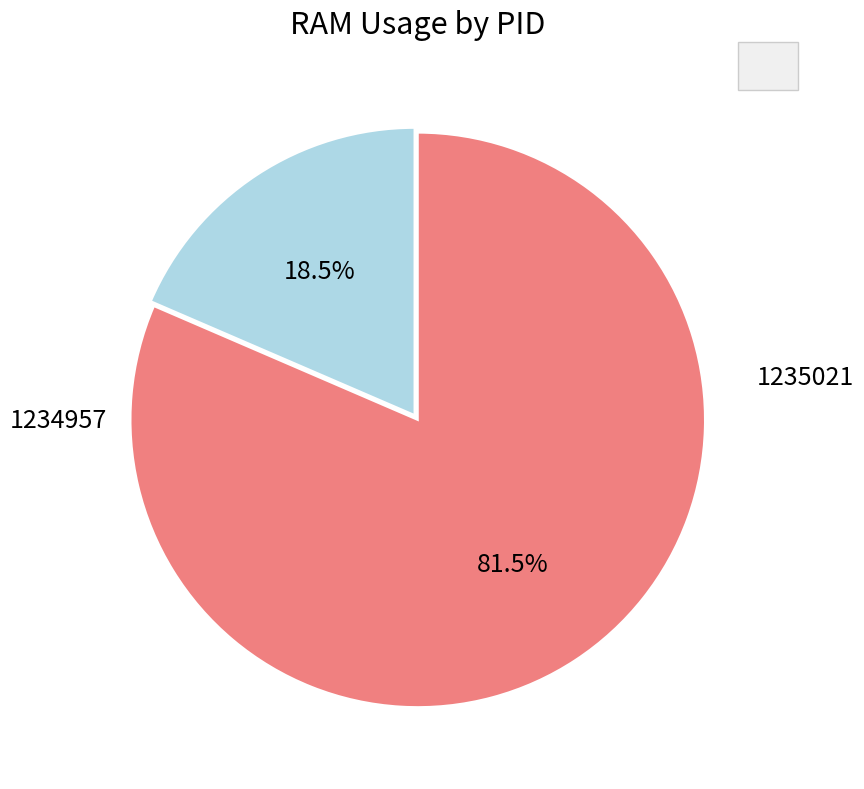

Is there any slice that represents more than half of the pie?

Yes